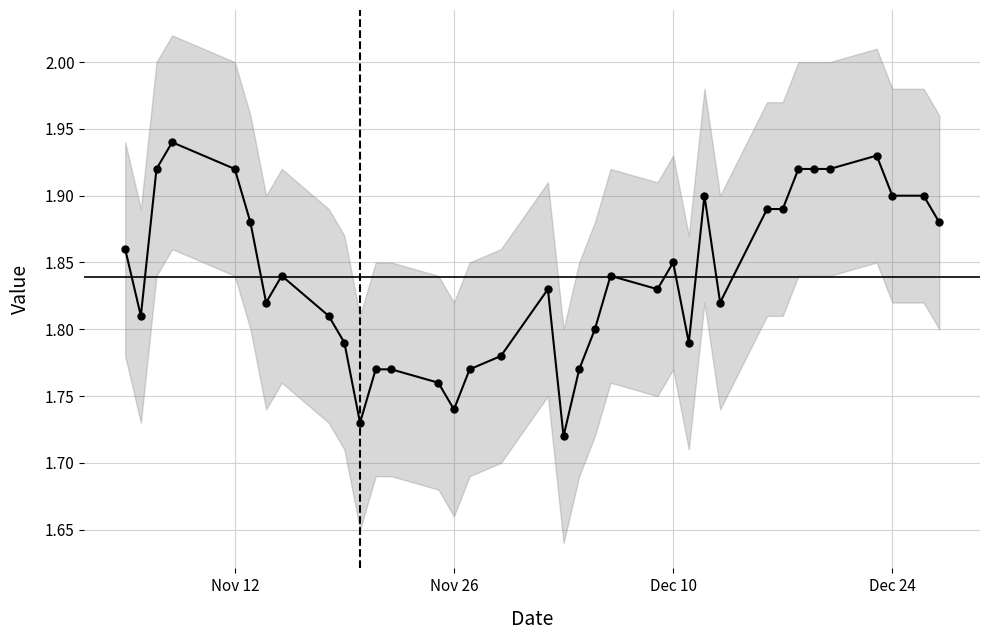

What is the sum of all values?

66.2